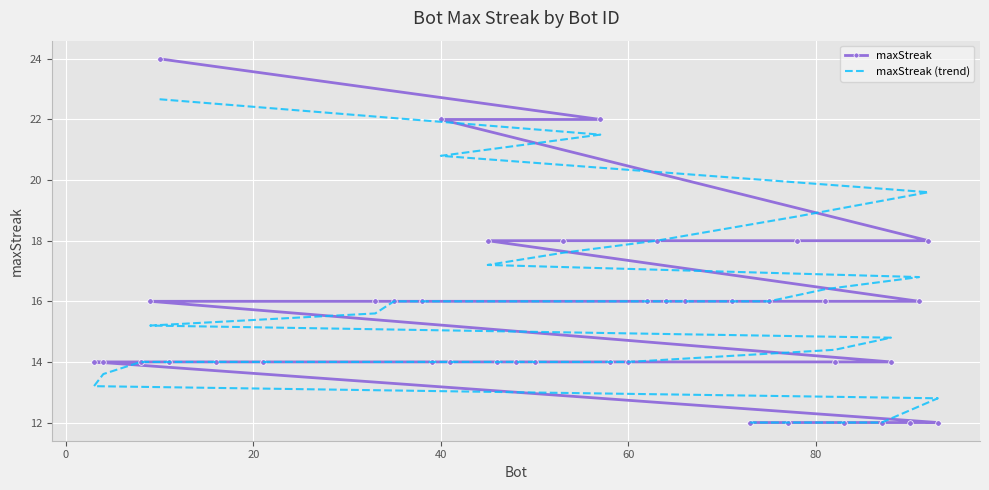

Is it true that maxStreak (trend) equals 3.0 at 22?

False